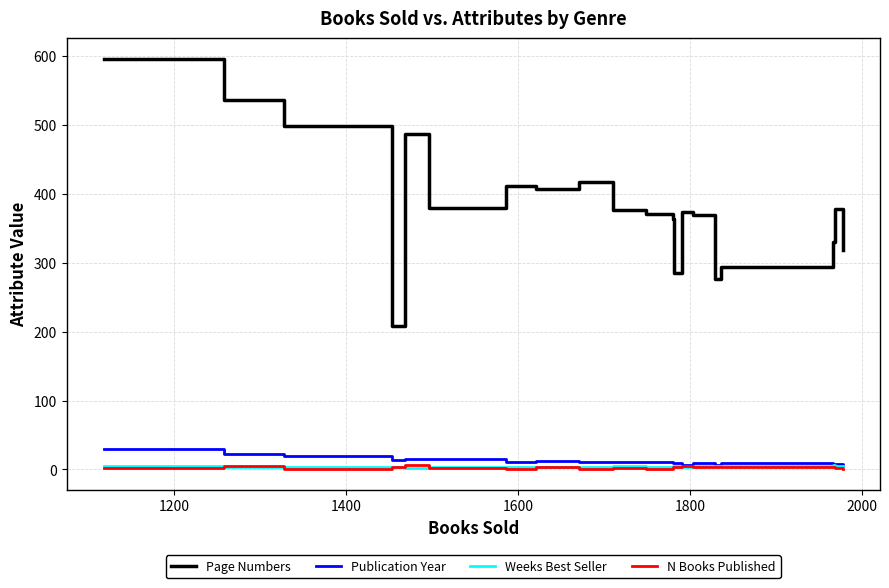

At how many categories does at least one series exceed 224?

19